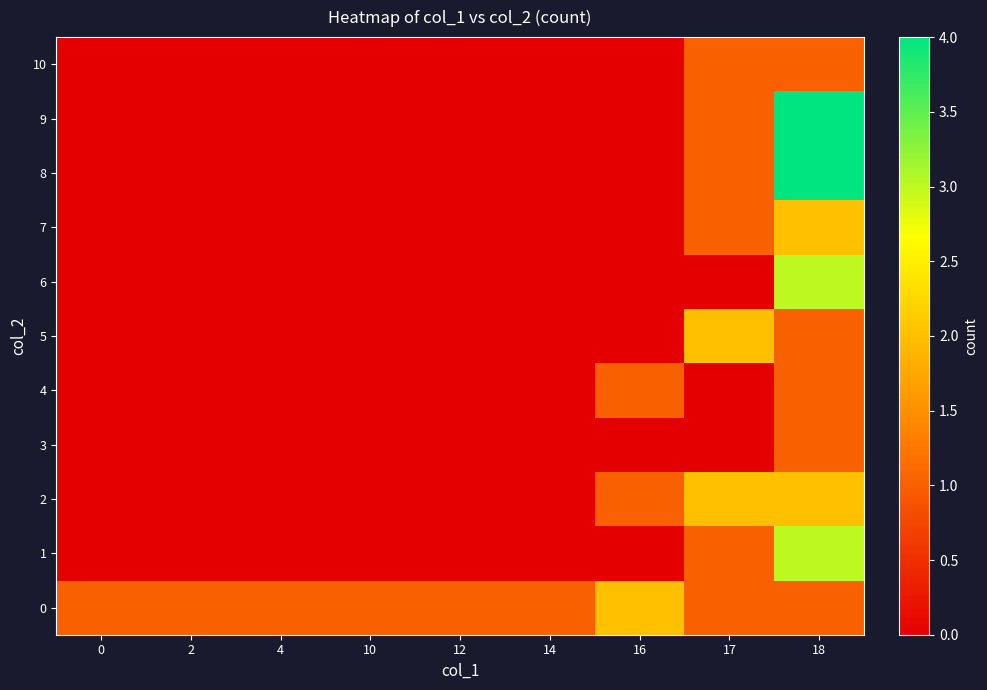

Reading left to right, extract all data points from this chart.

0: 0=1	2=1	4=1	10=1	12=1	14=1	16=2	17=1	18=1
1: 0=0	2=0	4=0	10=0	12=0	14=0	16=0	17=1	18=3
2: 0=0	2=0	4=0	10=0	12=0	14=0	16=1	17=2	18=2
3: 0=0	2=0	4=0	10=0	12=0	14=0	16=0	17=0	18=1
4: 0=0	2=0	4=0	10=0	12=0	14=0	16=1	17=0	18=1
5: 0=0	2=0	4=0	10=0	12=0	14=0	16=0	17=2	18=1
6: 0=0	2=0	4=0	10=0	12=0	14=0	16=0	17=0	18=3
7: 0=0	2=0	4=0	10=0	12=0	14=0	16=0	17=1	18=2
8: 0=0	2=0	4=0	10=0	12=0	14=0	16=0	17=1	18=4
9: 0=0	2=0	4=0	10=0	12=0	14=0	16=0	17=1	18=4
10: 0=0	2=0	4=0	10=0	12=0	14=0	16=0	17=1	18=1